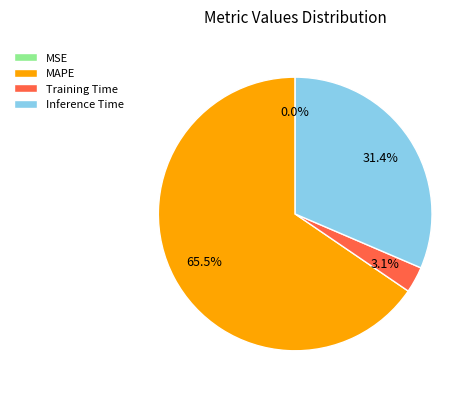

Which category has the biggest portion of the pie?

MAPE